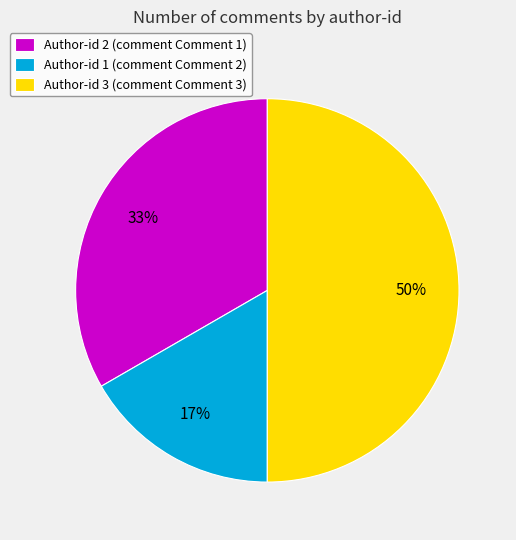

How many segments does this pie chart have?

3